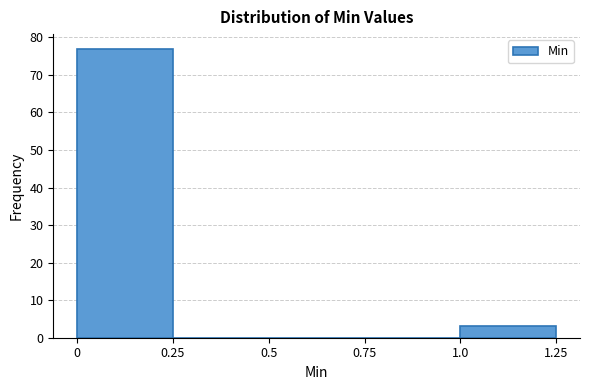

Reading left to right, list every bar in this chart as the range it spans on the x-axis followed by its height. The values are not printed on the chart, so give them approximately, as read against the axis.

0 to 0.25: 77
0.25 to 0.5: 0
0.5 to 0.75: 0
0.75 to 1.0: 0
1.0 to 1.25: 3